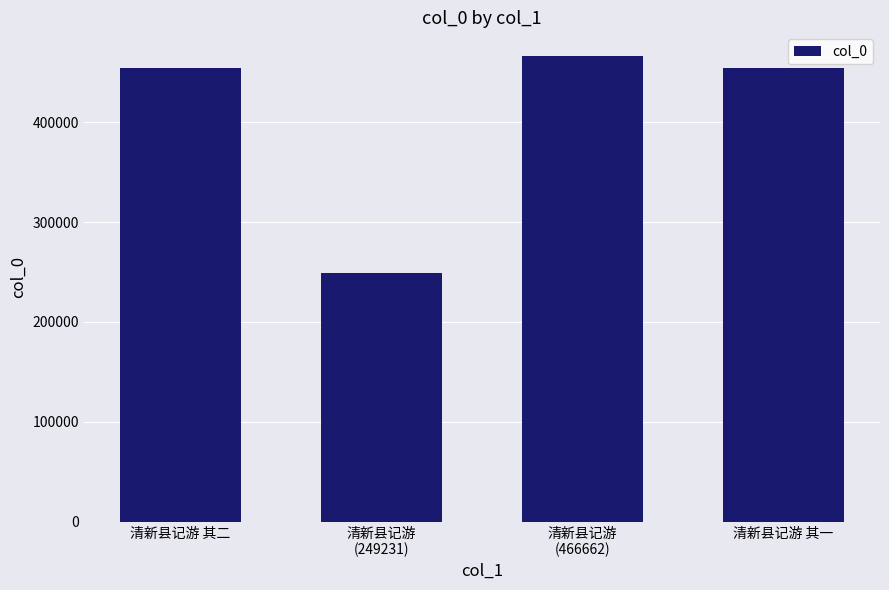

What is the value of the 1st bar from the left?

454365